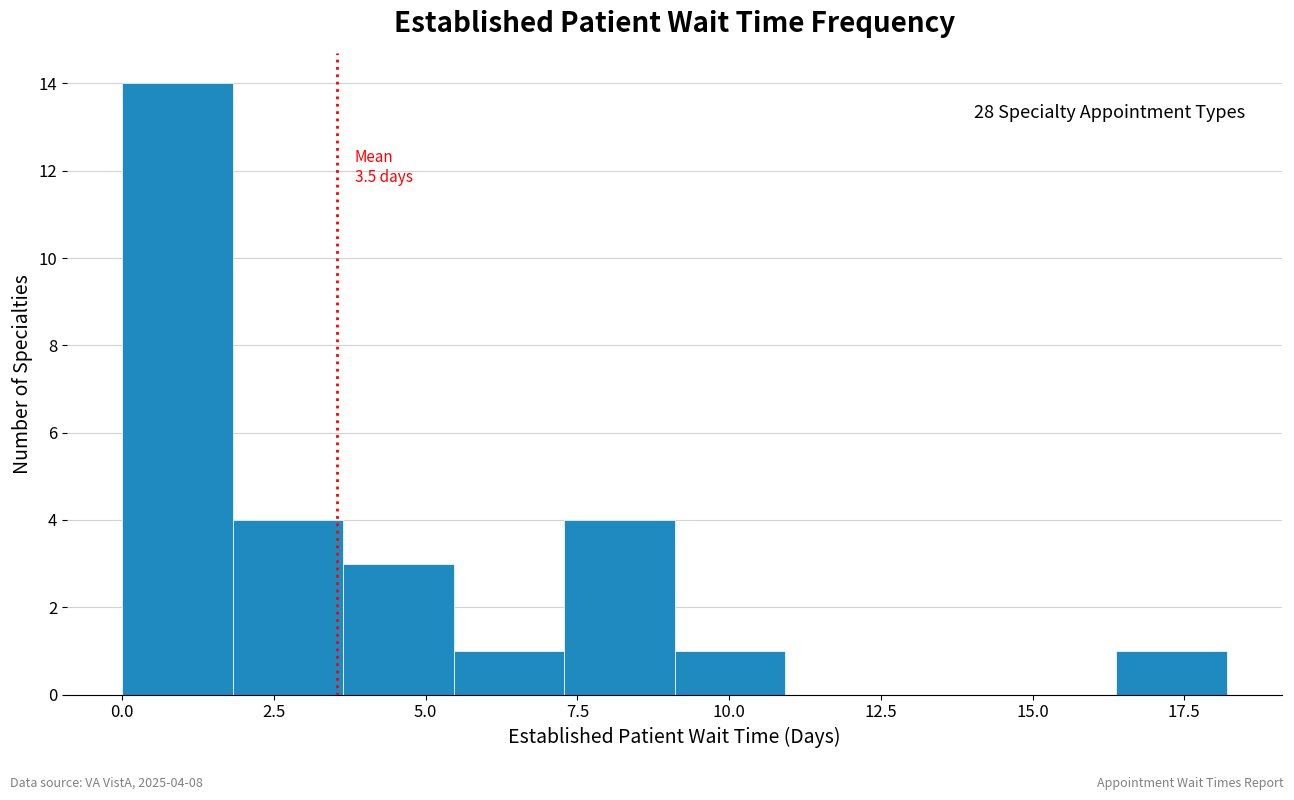

Around what value on the x-axis is the tallest bar? Give the approximate position of its centre, as read against the axis.

1.0